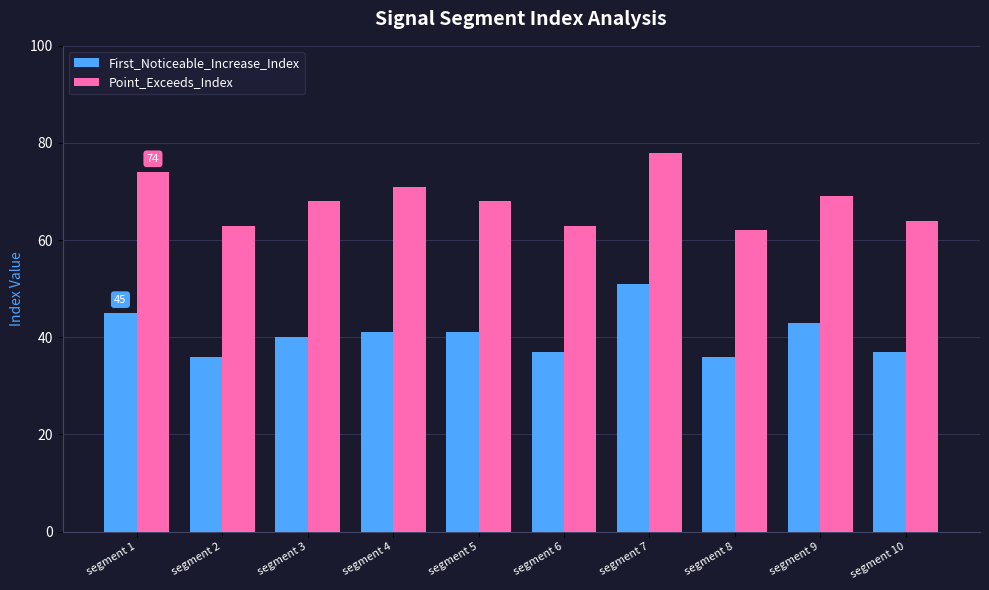

What is the highest value of the First_Noticeable_Increase_Index series?

51